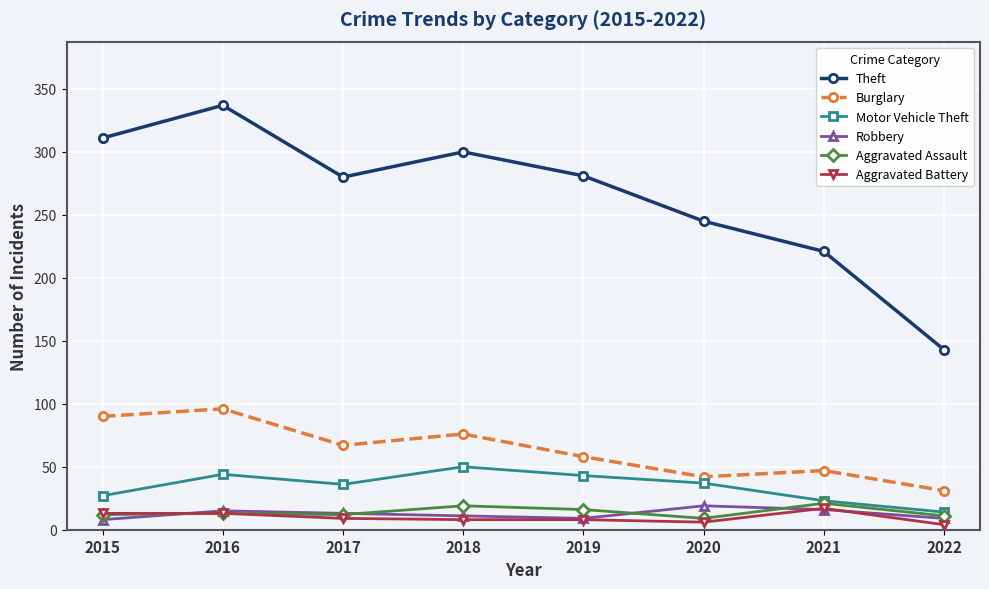

What is the value of the Robbery point at the 4th from the left?

11